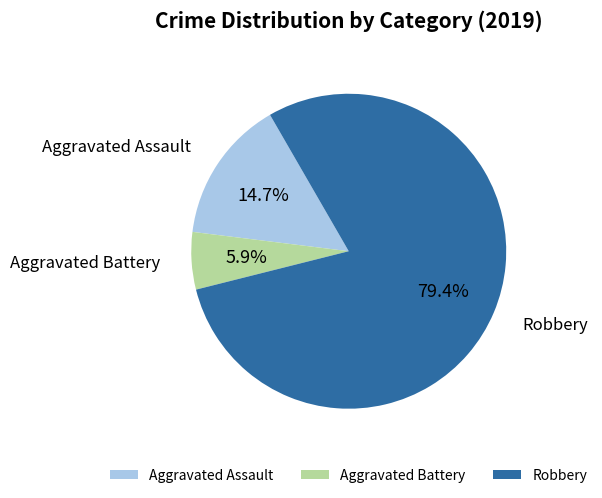

To the nearest percent, what is the combined percentage of Robbery and Aggravated Assault?

94%